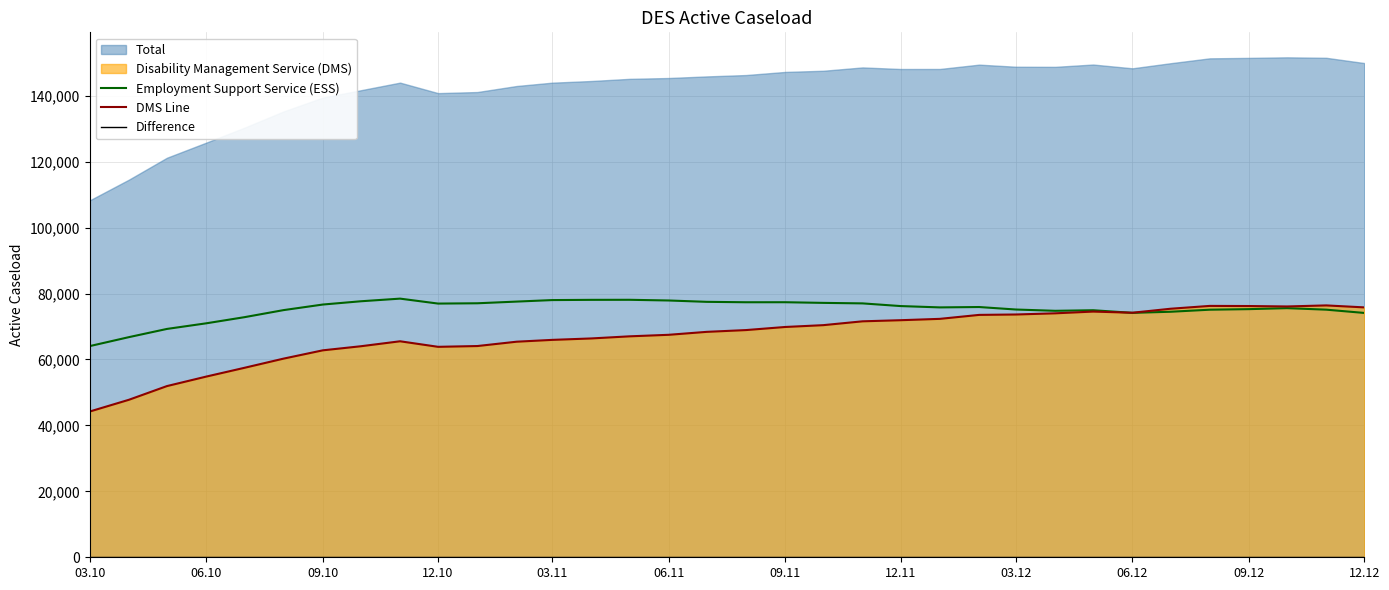

What is the maximum value for Employment Support Service (ESS)?

78460